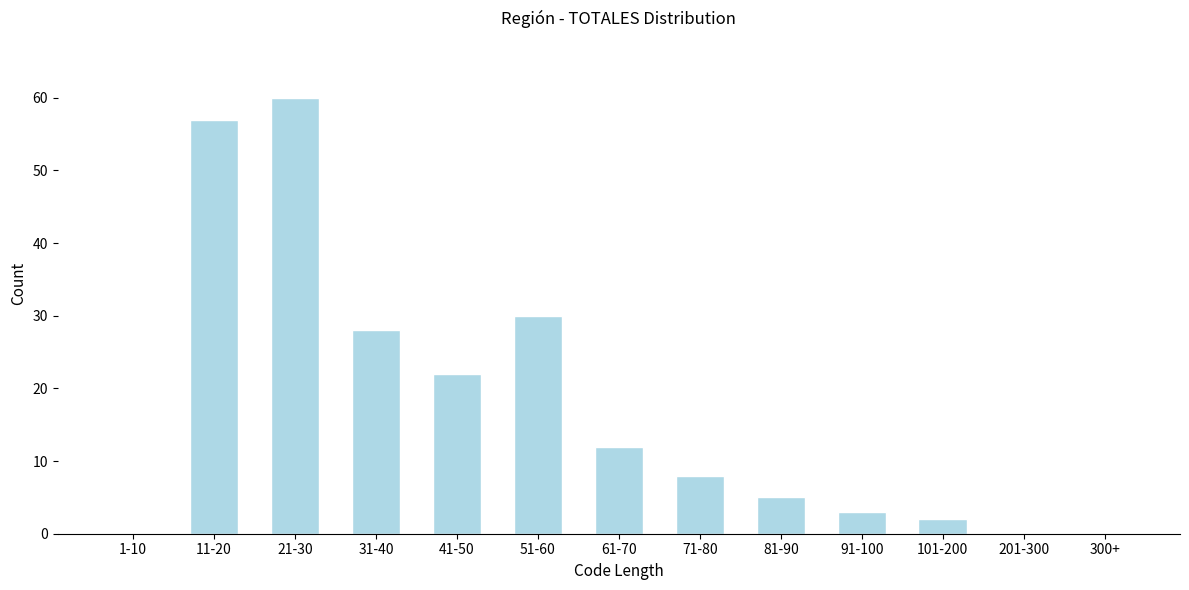

Reading left to right, transcribe all the data shown in this chart.

1-10=0	11-20=57	21-30=60	31-40=28	41-50=22	51-60=30	61-70=12	71-80=8	81-90=5	91-100=3	101-200=2	201-300=0	300+=0